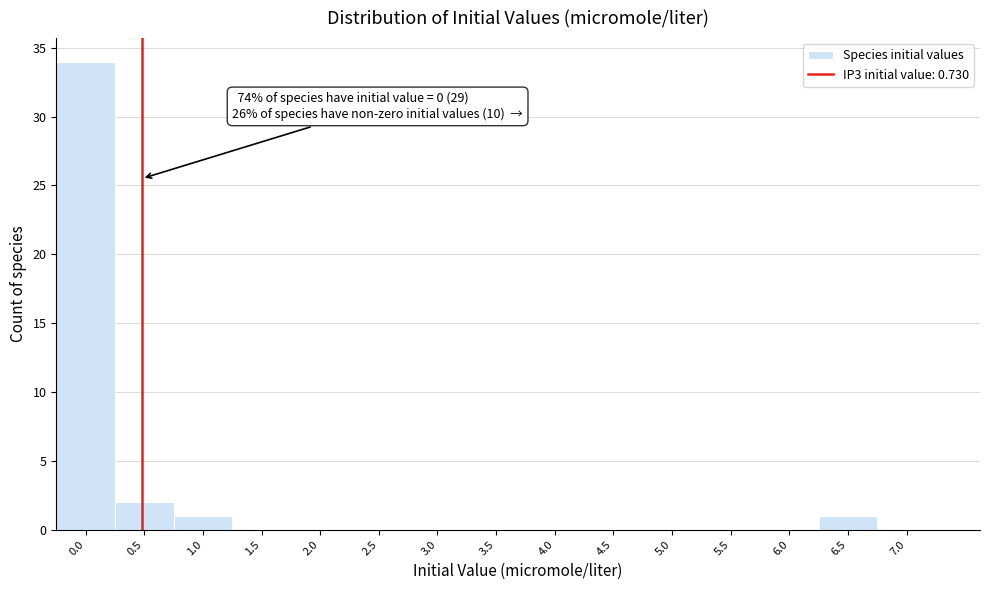

Reading left to right, what are all the values shown in this chart?

0.0=34	0.5=2	1.0=1	1.5=0	2.0=0	2.5=0	3.0=0	3.5=0	4.0=0	4.5=0	5.0=0	5.5=0	6.0=0	6.5=1	7.0=0